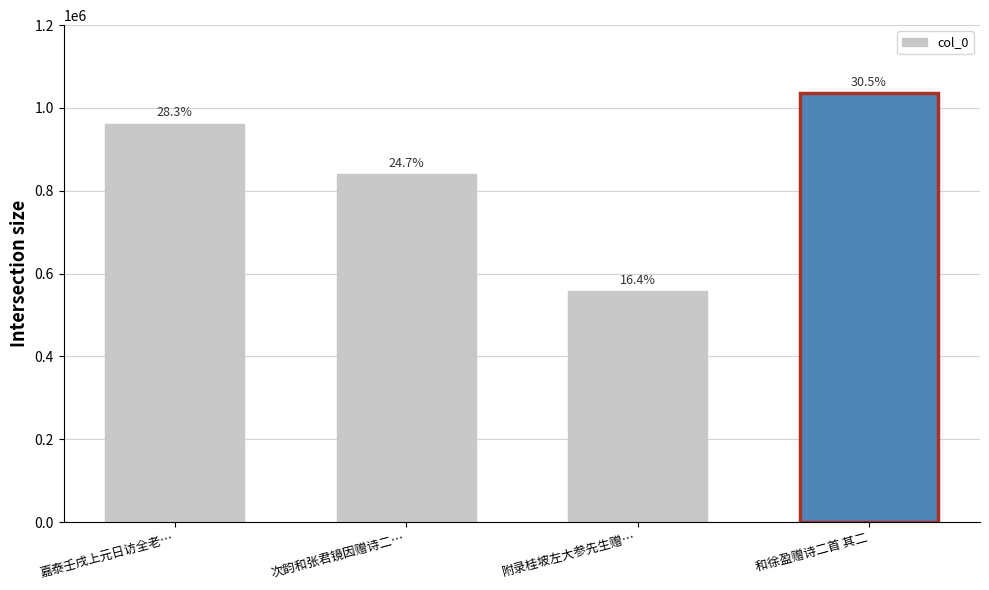

Where does the data first go above 962262?

和徐盈赠诗二首 其二